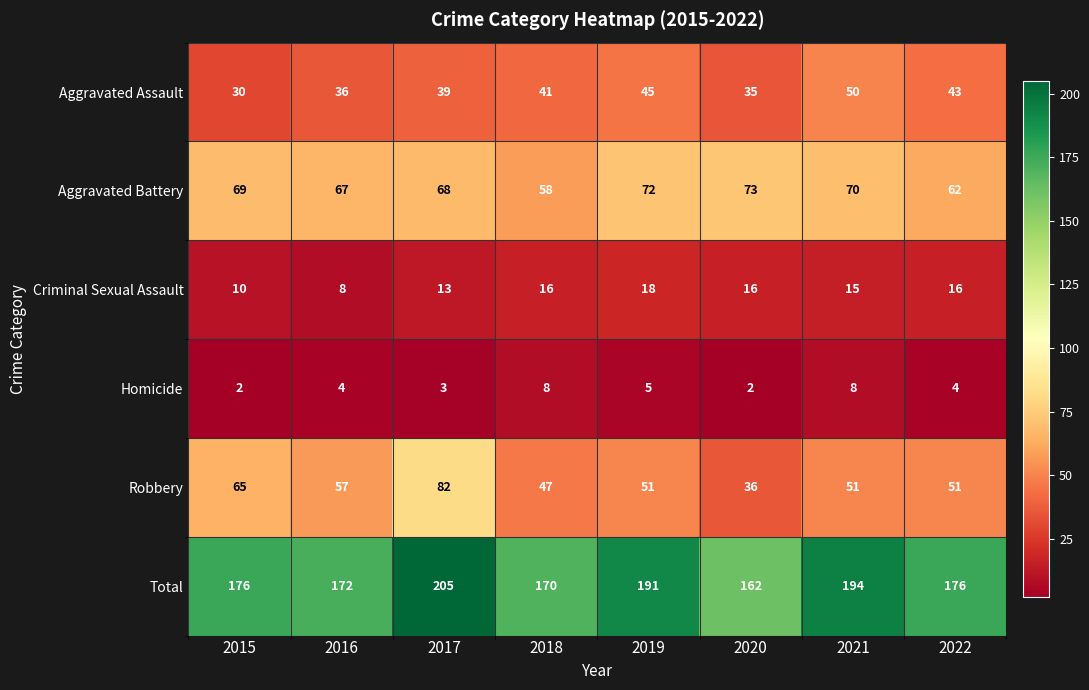

The value of Aggravated Assault at 2022 is 43. True or false?

True